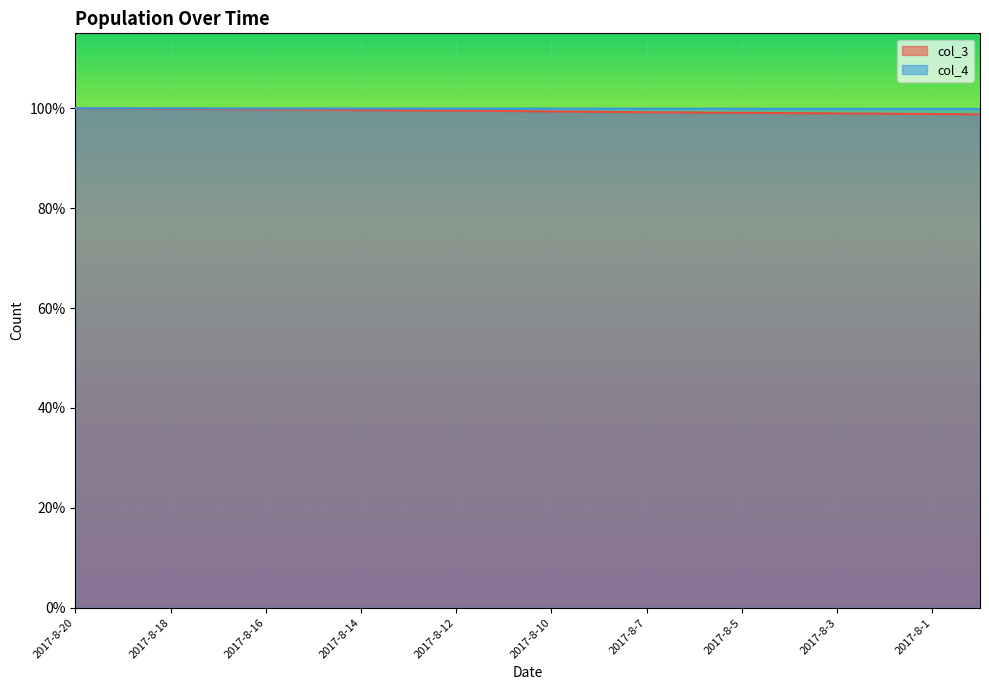

Which label corresponds to the smallest value in the chart?

2017-7-31